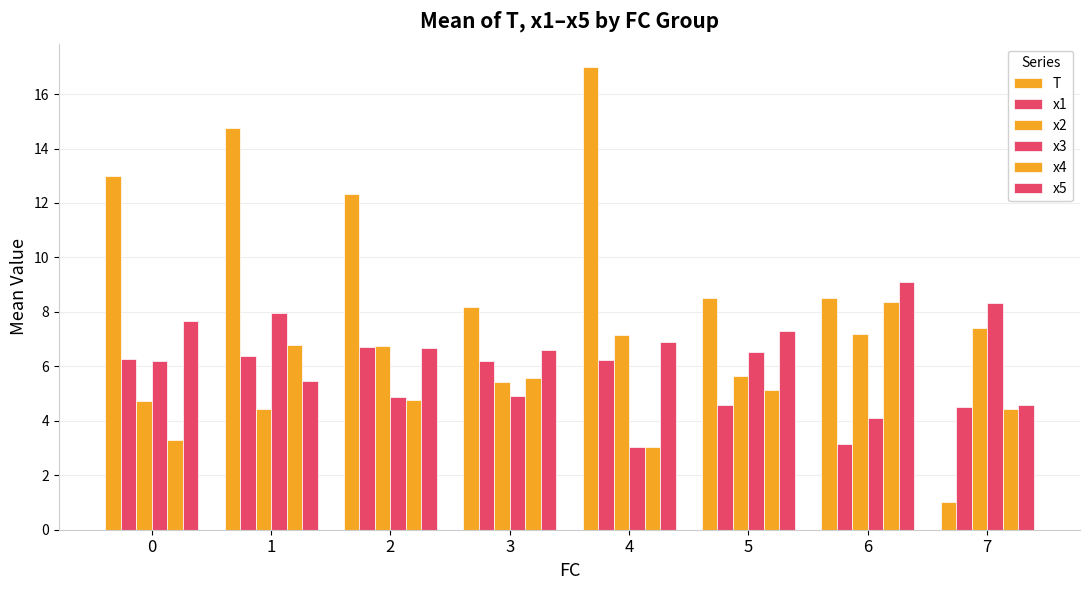

Reading left to right, transcribe all the data shown in this chart.

T: 0=13.0	1=14.8	2=12.3	3=8.2	4=17.0	5=8.5	6=8.5	7=1.0
x1: 0=6.3	1=6.4	2=6.7	3=6.2	4=6.2	5=4.6	6=3.1	7=4.5
x2: 0=4.7	1=4.4	2=6.7	3=5.4	4=7.2	5=5.6	6=7.2	7=7.4
x3: 0=6.2	1=8.0	2=4.9	3=4.9	4=3.0	5=6.5	6=4.1	7=8.3
x4: 0=3.3	1=6.8	2=4.8	3=5.6	4=3.0	5=5.1	6=8.4	7=4.4
x5: 0=7.7	1=5.5	2=6.7	3=6.6	4=6.9	5=7.3	6=9.1	7=4.6